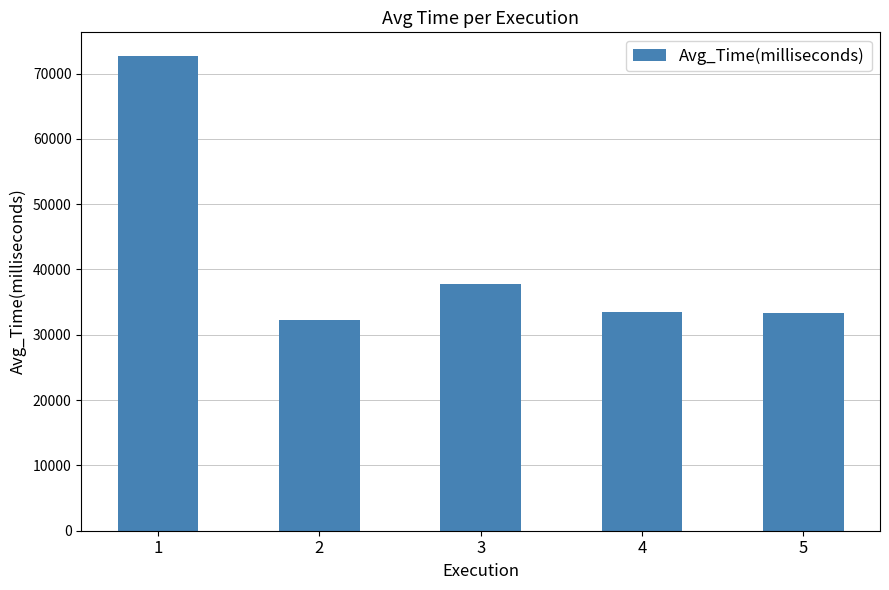

At which category does the chart reach its peak across all series?

1